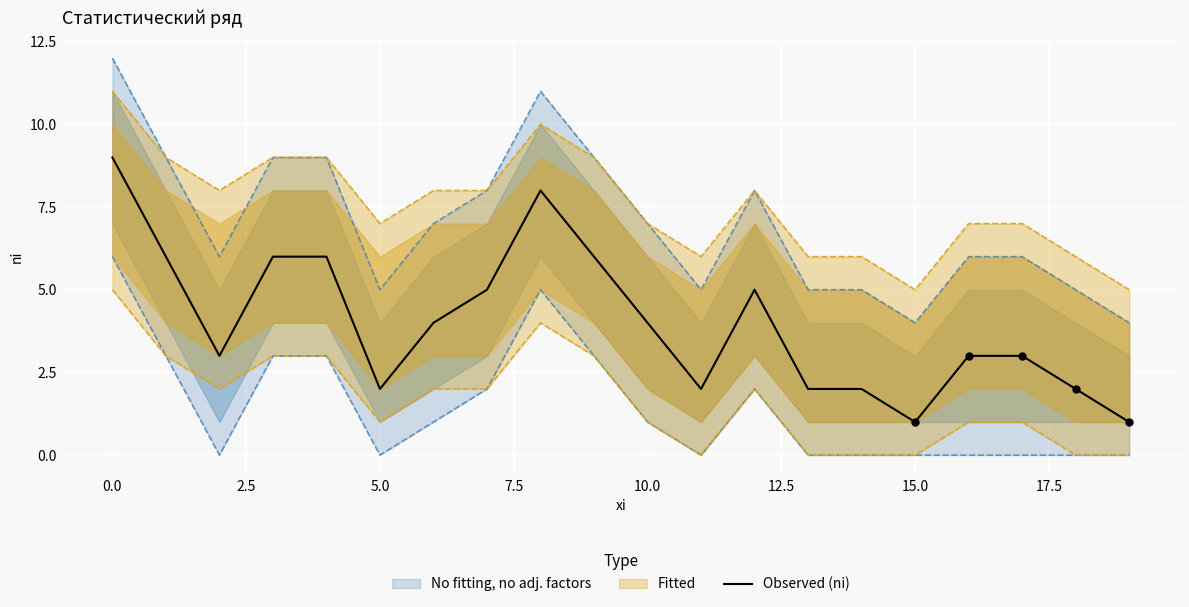

What is the ratio of the value at 15 to the value at 13?

0.5